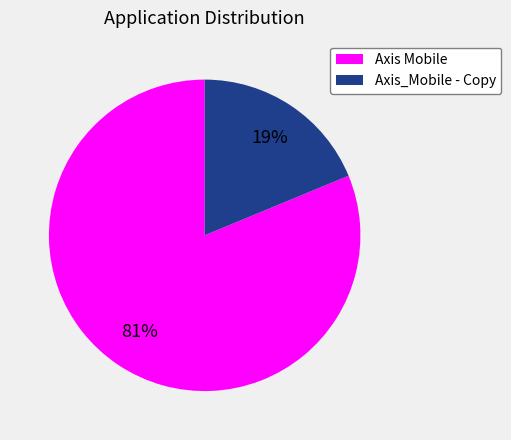

How many segments does this pie chart have?

2